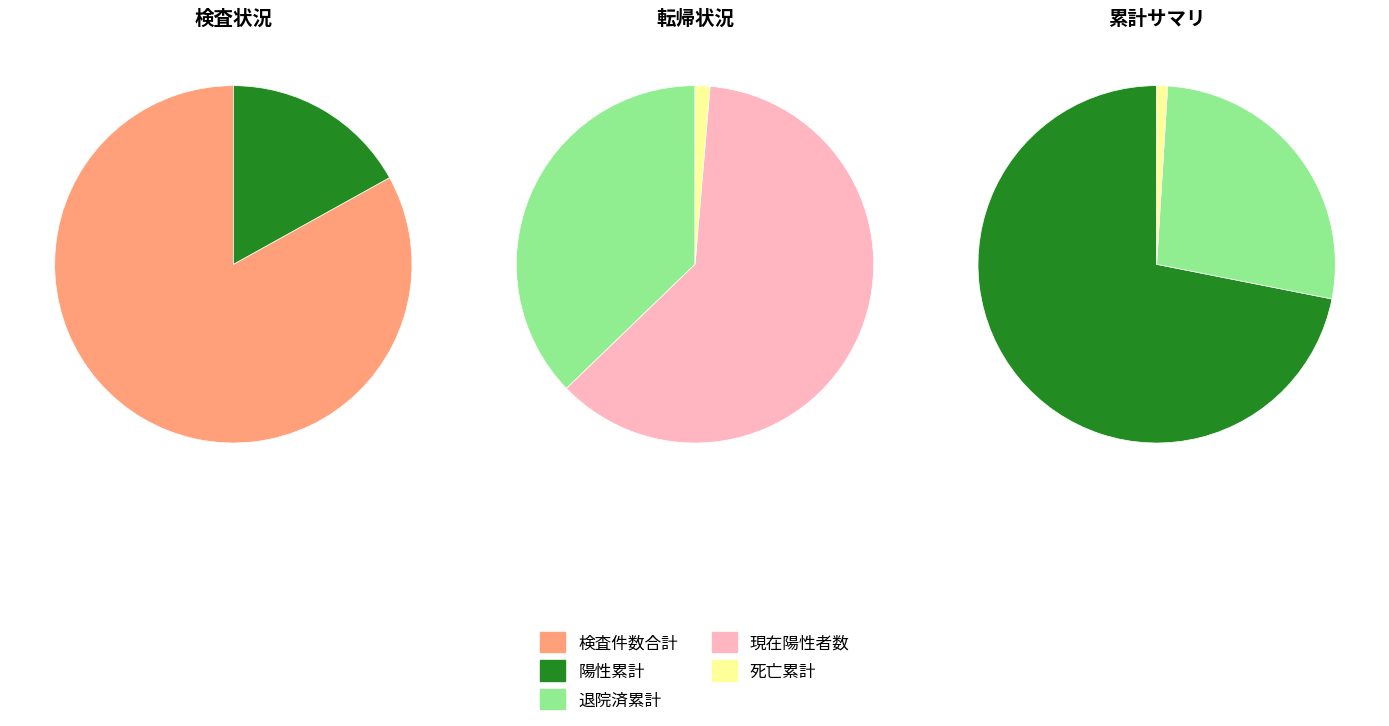

True or false: 現在陽性者数 accounts for 11% of the total.

False